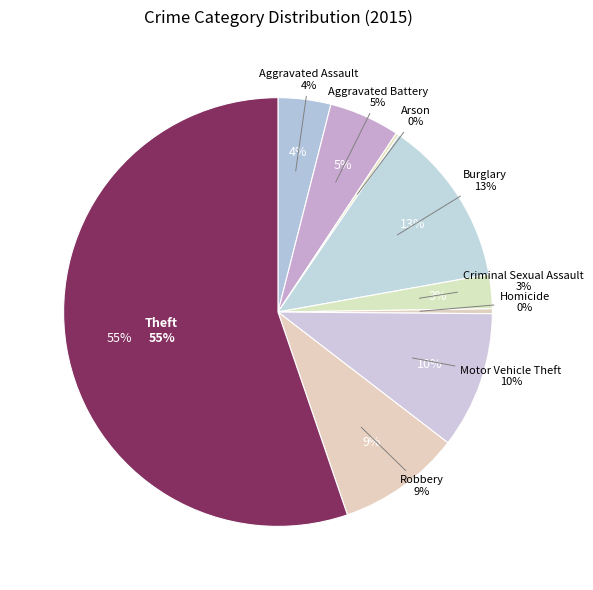

What percentage do Burglary and Theft together represent?

67.9%